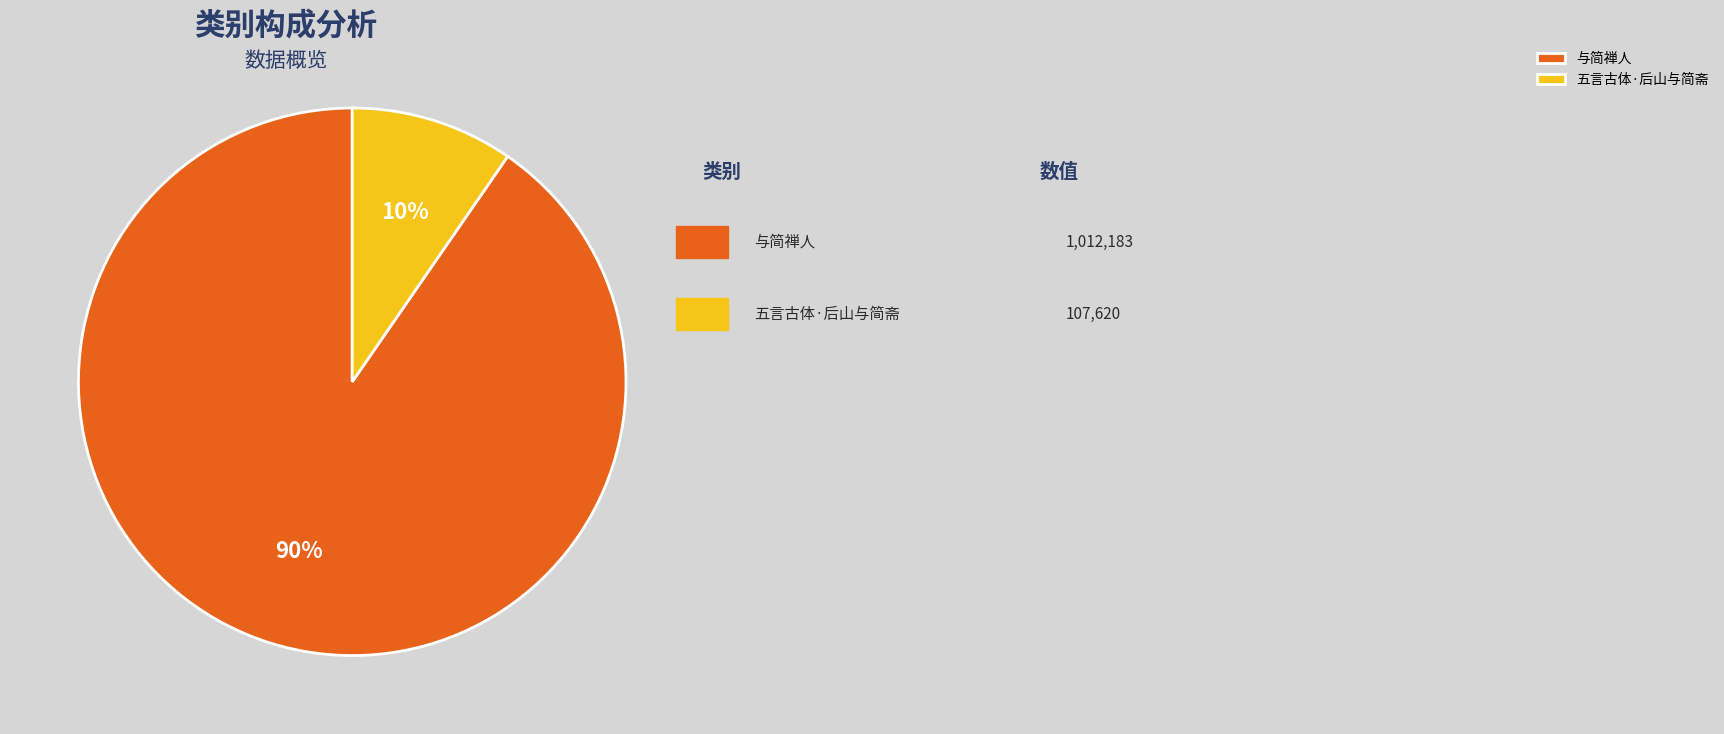

True or false: 与简禅人 accounts for 99% of the total.

False